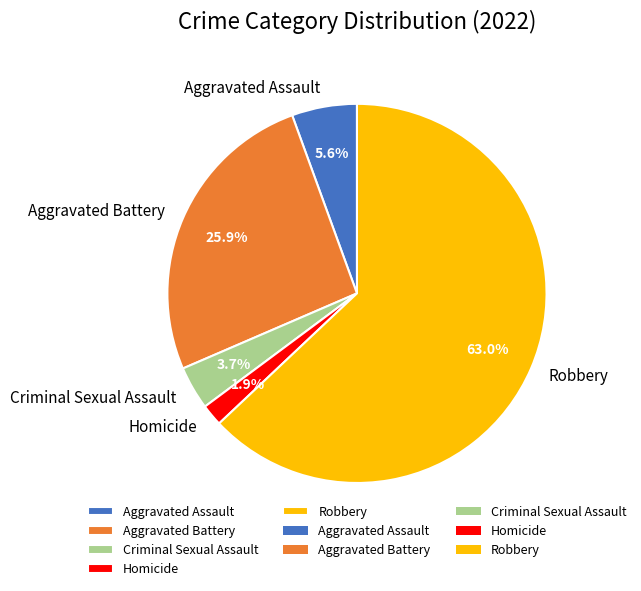

Is it true that Robbery is 49% of the pie?

False